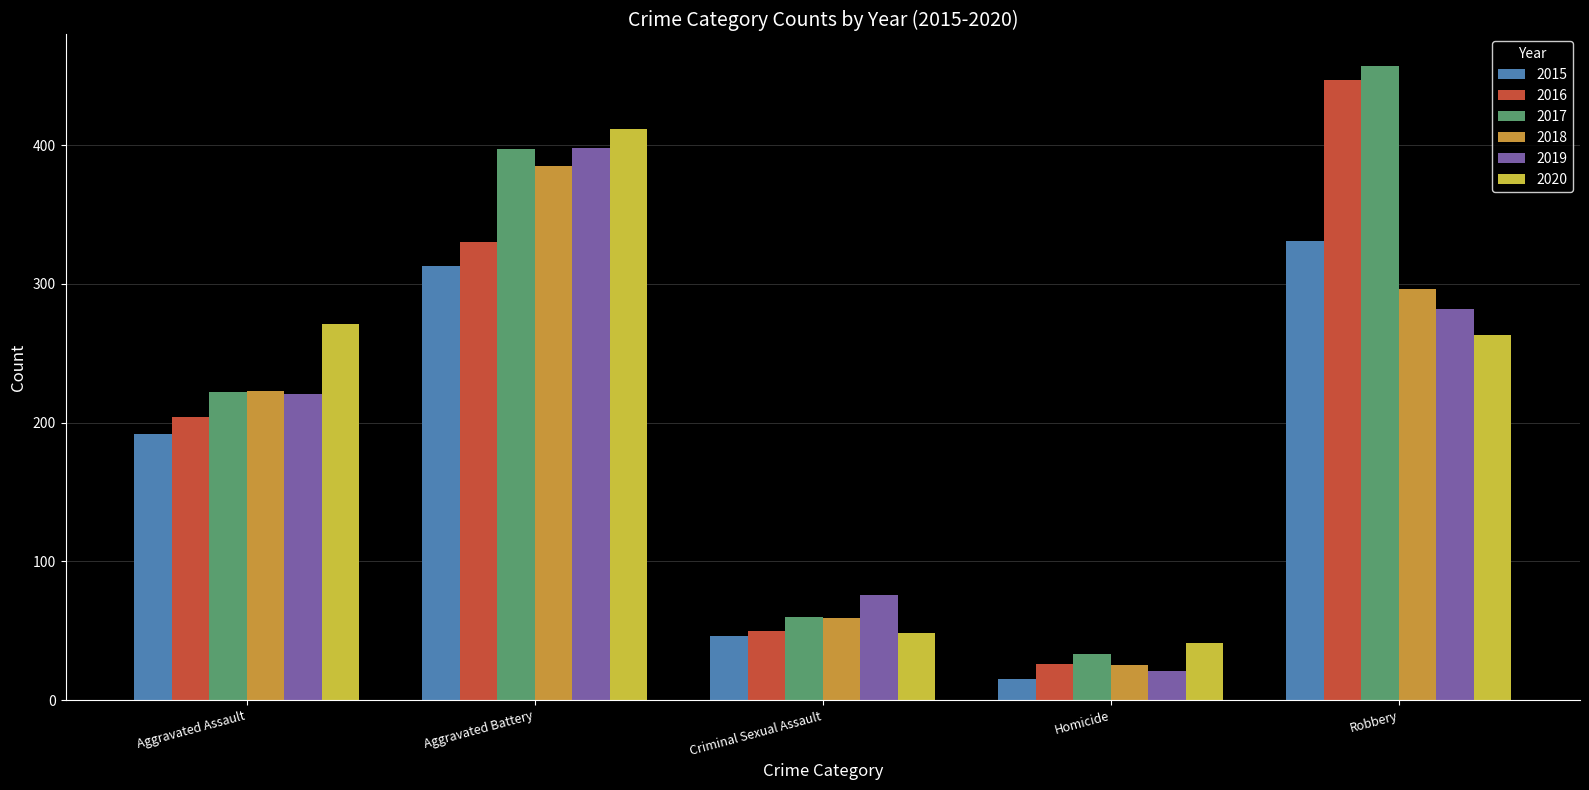

Which series has the largest range (max minus min)?

2017